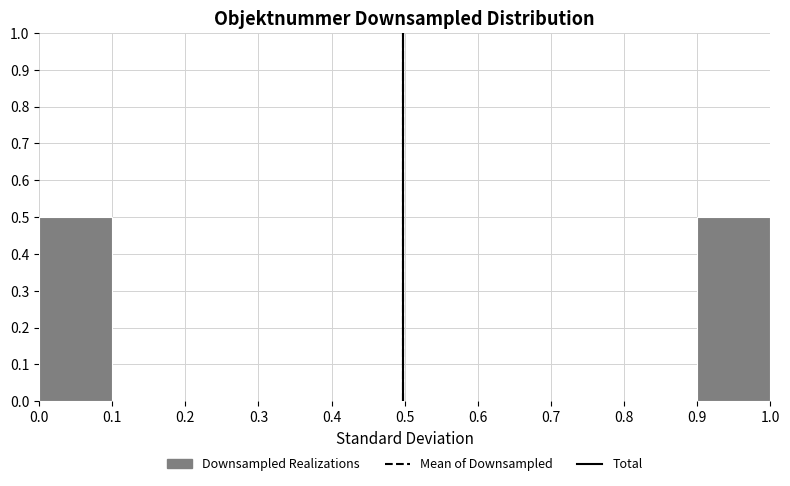

Reading left to right, transcribe this chart: for each bar, give the range it covers on the x-axis and its height. The values are not printed on the chart, so give them approximately, as read against the axis.

0.0 to 0.1: 0.5
0.1 to 0.2: 0
0.2 to 0.3: 0
0.3 to 0.4: 0
0.4 to 0.5: 0
0.5 to 0.6: 0
0.6 to 0.7: 0
0.7 to 0.8: 0
0.8 to 0.9: 0
0.9 to 1.0: 0.5